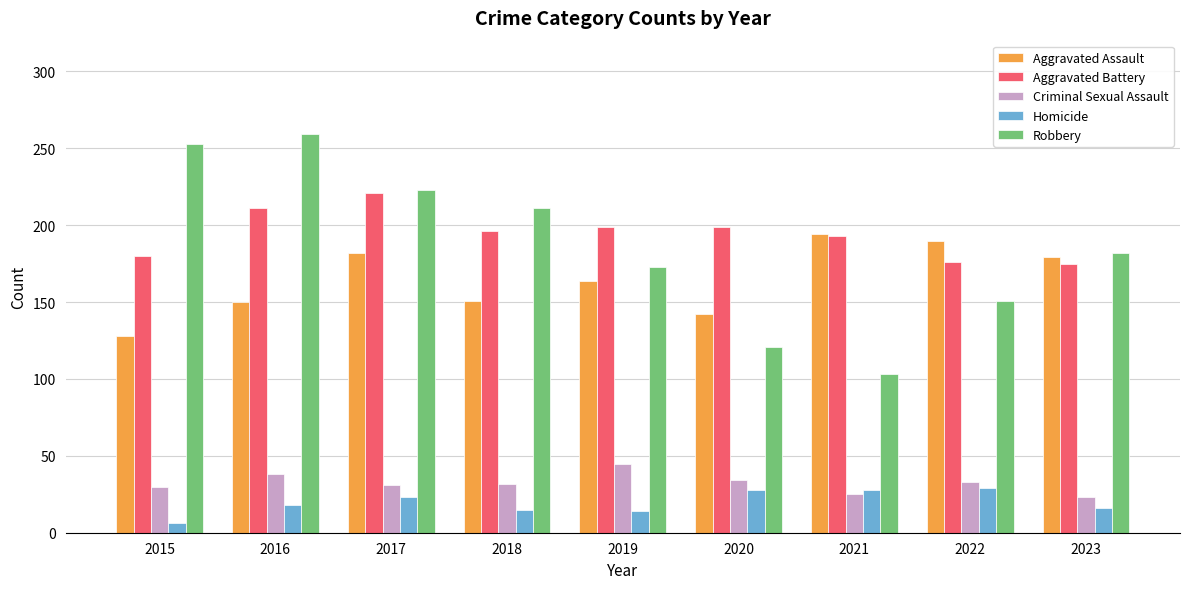

The value of Robbery at 2023 is 56. True or false?

False